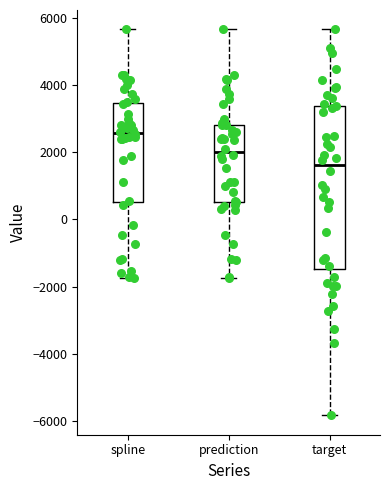

Reading left to right, transcribe this box plot: for each box, give where its median line is, the range the box spans, and where its two whiskers end, as read against the y-axis. The values are not printed on the chart, so give them approximately, as read against the axis.

spline: median 2600, box 600 to 3400, whiskers -1800 to 5600
prediction: median 2000, box 600 to 2800, whiskers -1800 to 5600
target: median 1600, box -1400 to 3400, whiskers -5800 to 5600